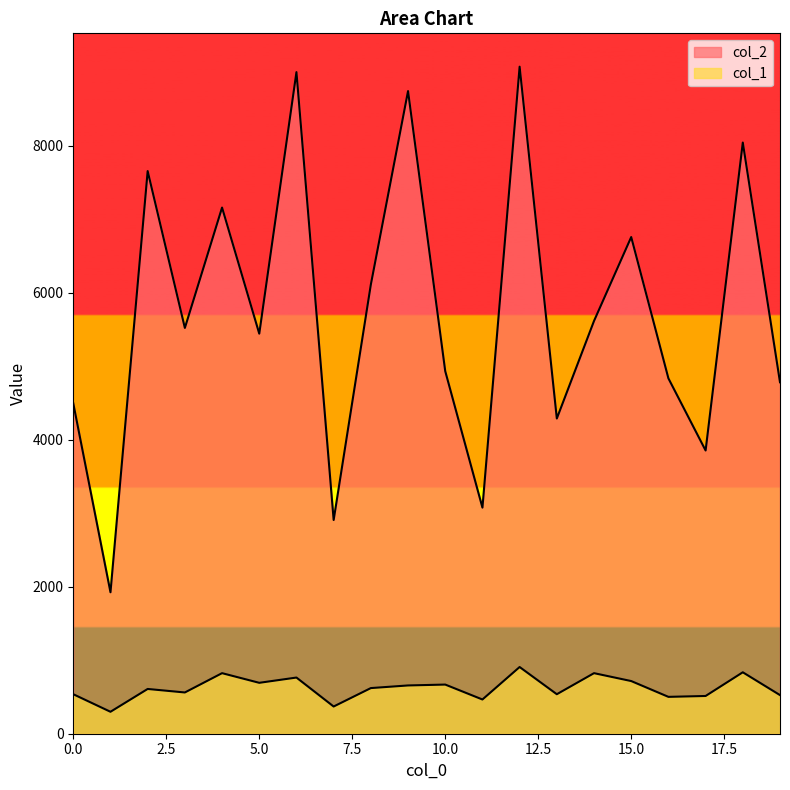

What is the total value across all series at 13?

4824.2